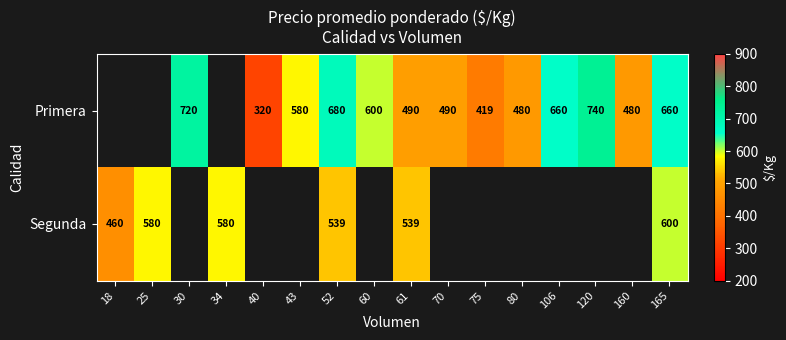

What is the total value across all series at 52?

1219